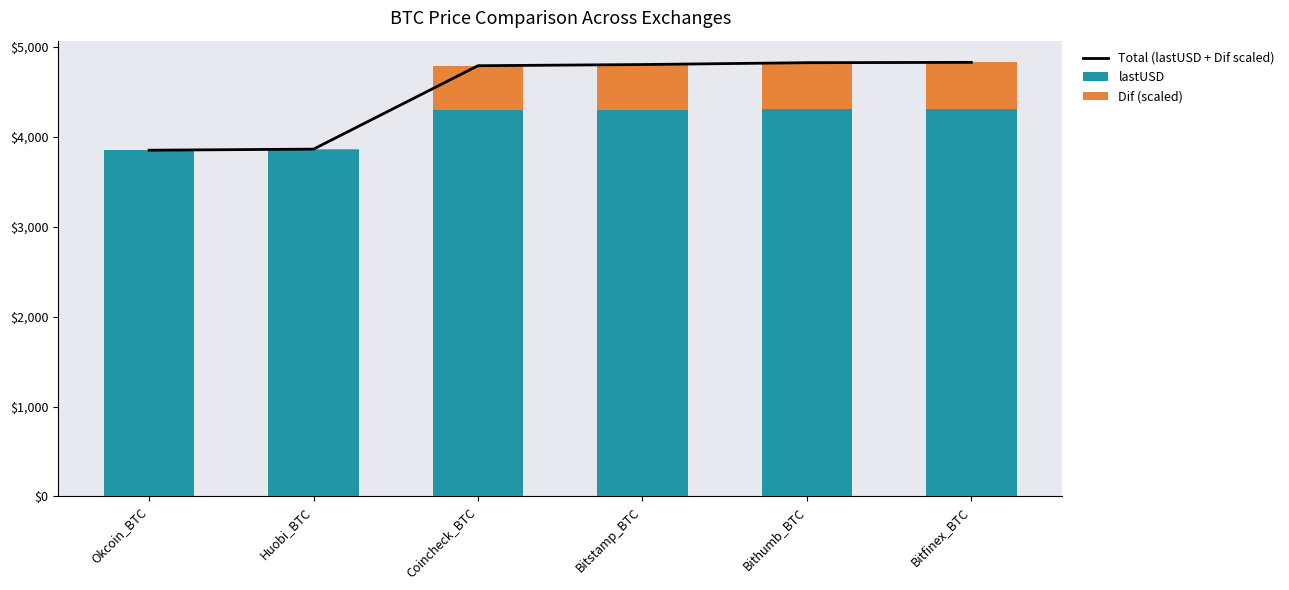

Reading right to left, list all the values displayed in this chart.

Total (lastUSD + Dif scaled): 4829.7	4826.1	4805.5	4792.5	3864.5	3852.3
lastUSD: 4313.4	4311.7	4302.0	4295.9	3858.1	3852.3
Dif (scaled): 516.3	514.4	503.5	496.6	6.4	0.0